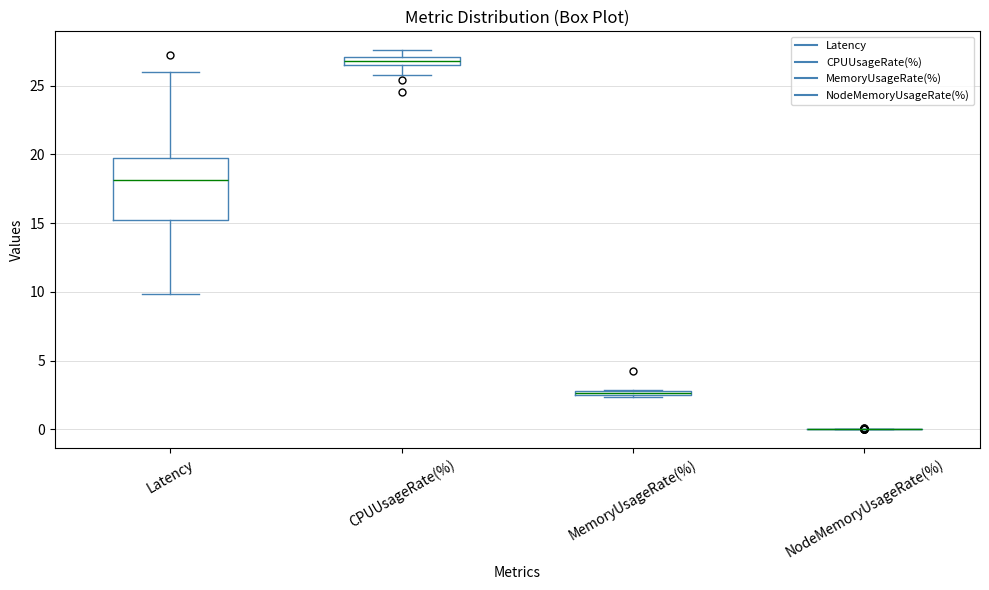

Where does the upper whisker of the box for CPUUsageRate(%) end on the y-axis? The values are not printed on the chart, so give them approximately, as read against the axis.

27.5